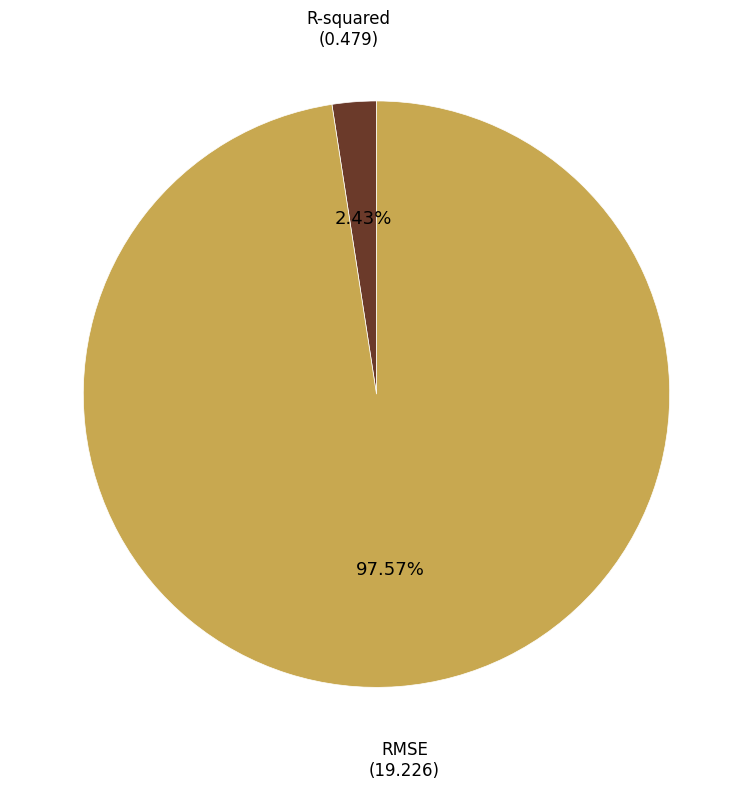

Which category has the smallest portion of the pie?

R-squared